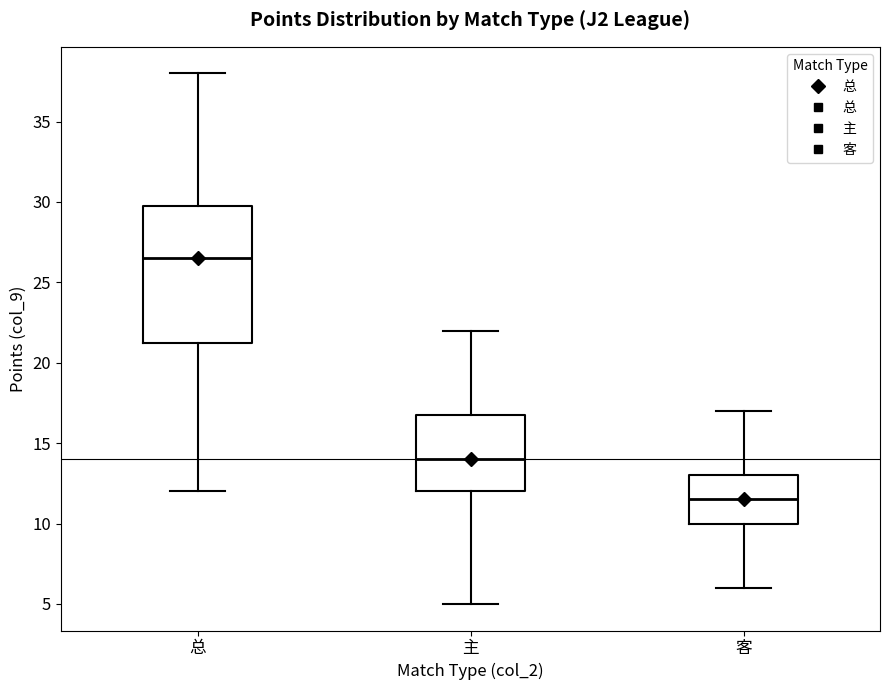

Which box's median line is the highest?

总